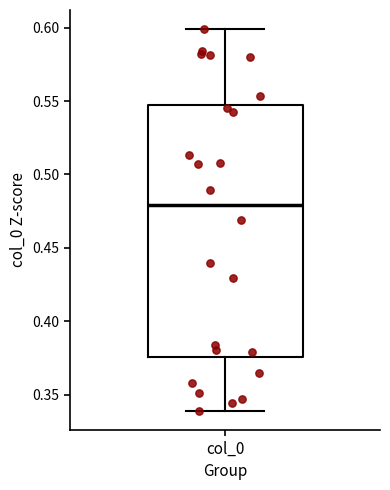

Where is the lower edge of the box for col_0 on the y-axis? The values are not printed on the chart, so give them approximately, as read against the axis.

0.375